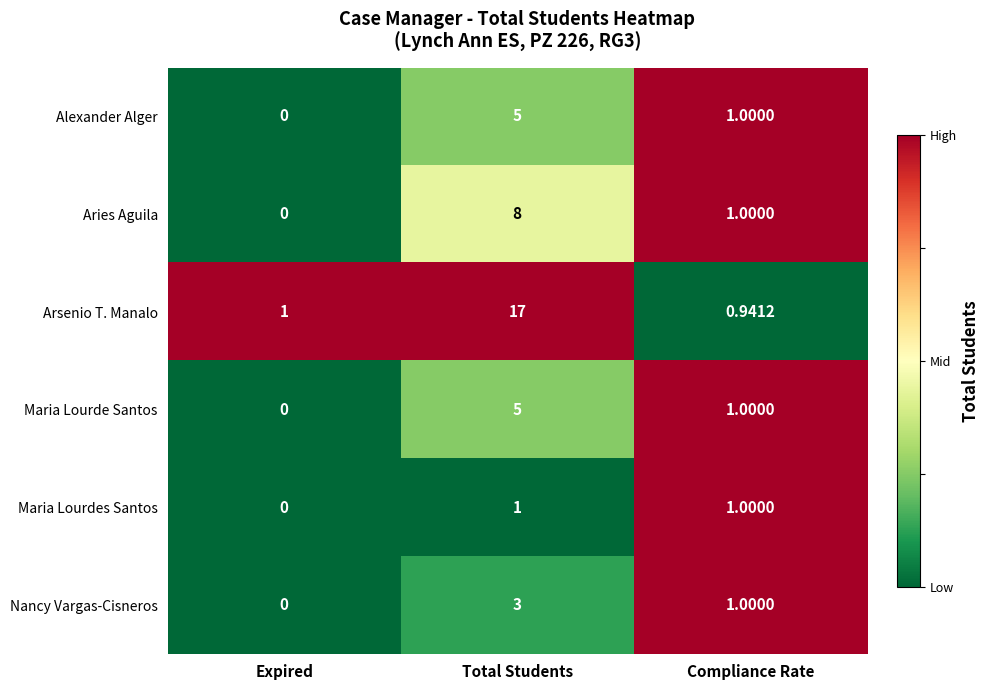

List the labels in order of Maria Lourde Santos value, smallest first.

Expired, Compliance Rate, Total Students